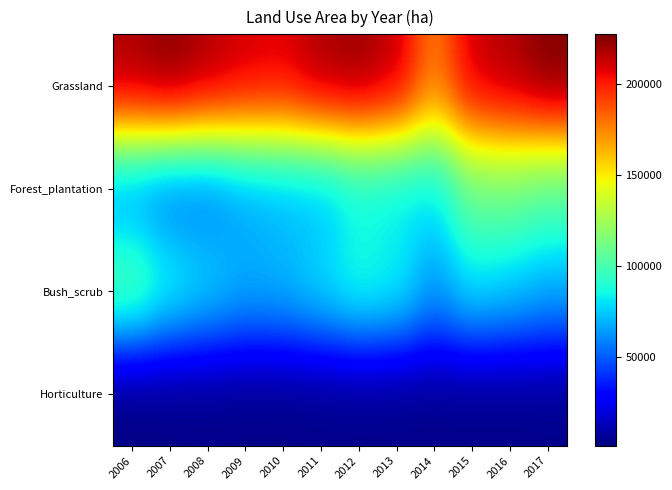

What is the maximum value shown in the chart?

227616.5